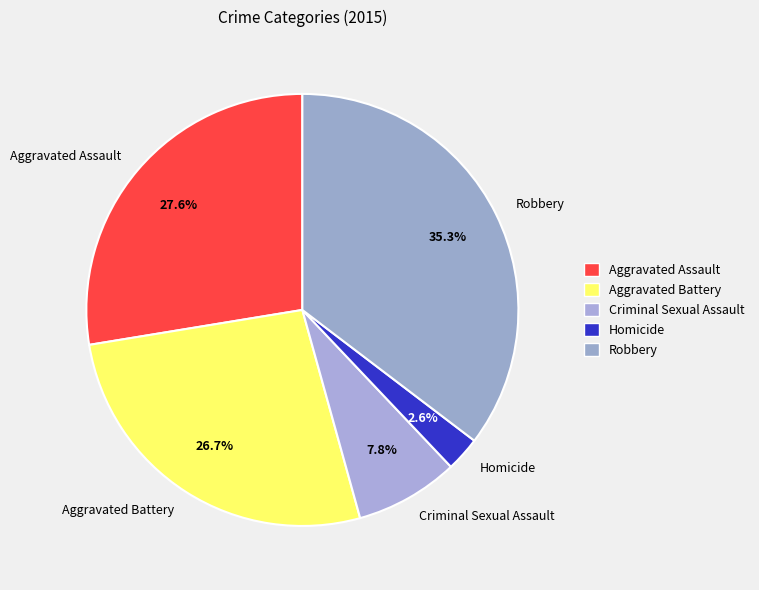

Which slice is the largest?

Robbery